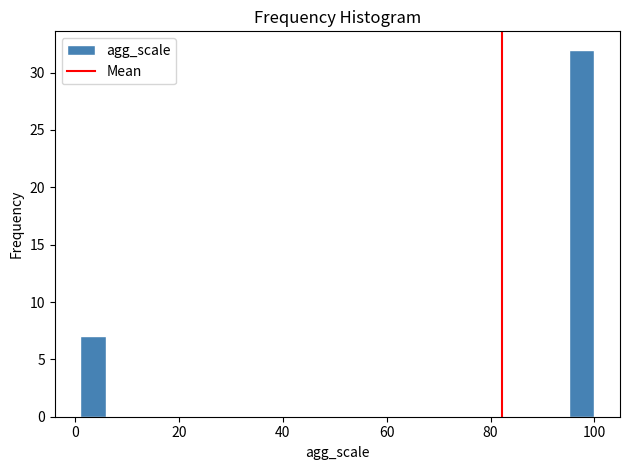

Read against the x-axis, roughly where is the centre of the tallest bar?

98